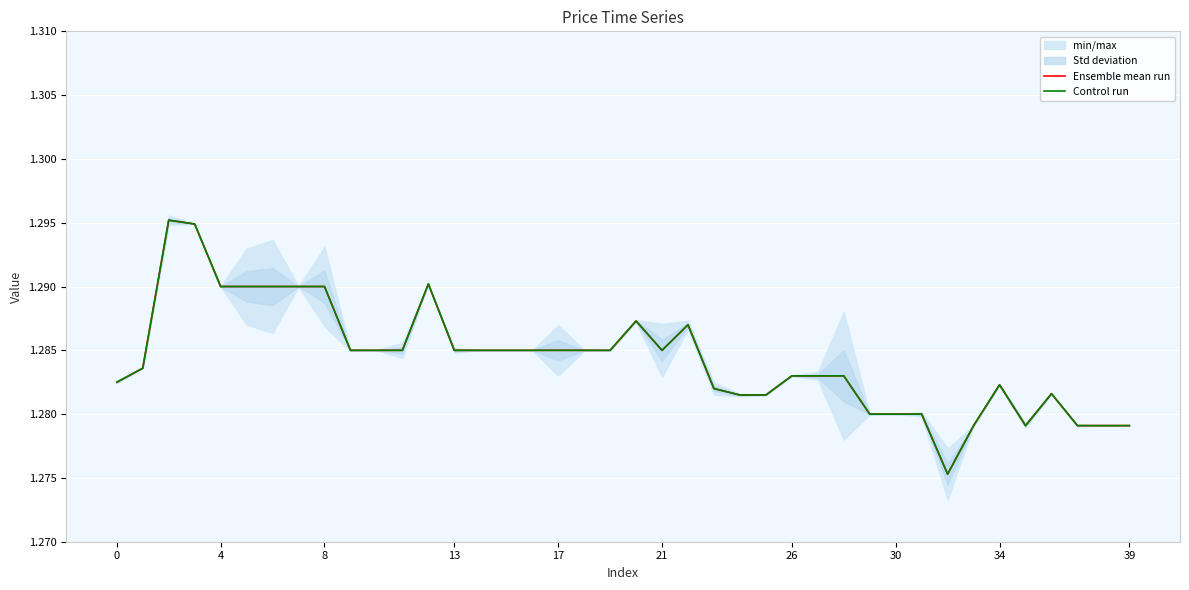

What is the sum of the Control run values at 38 and 27?

2.6